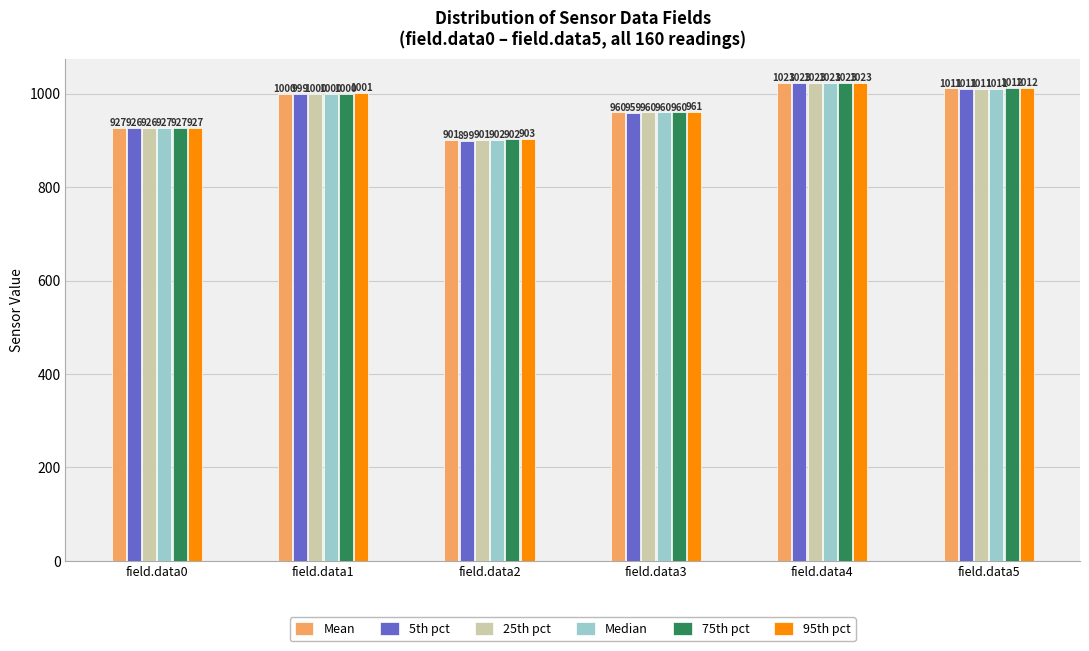

At which label does 5th pct reach its peak?

field.data4